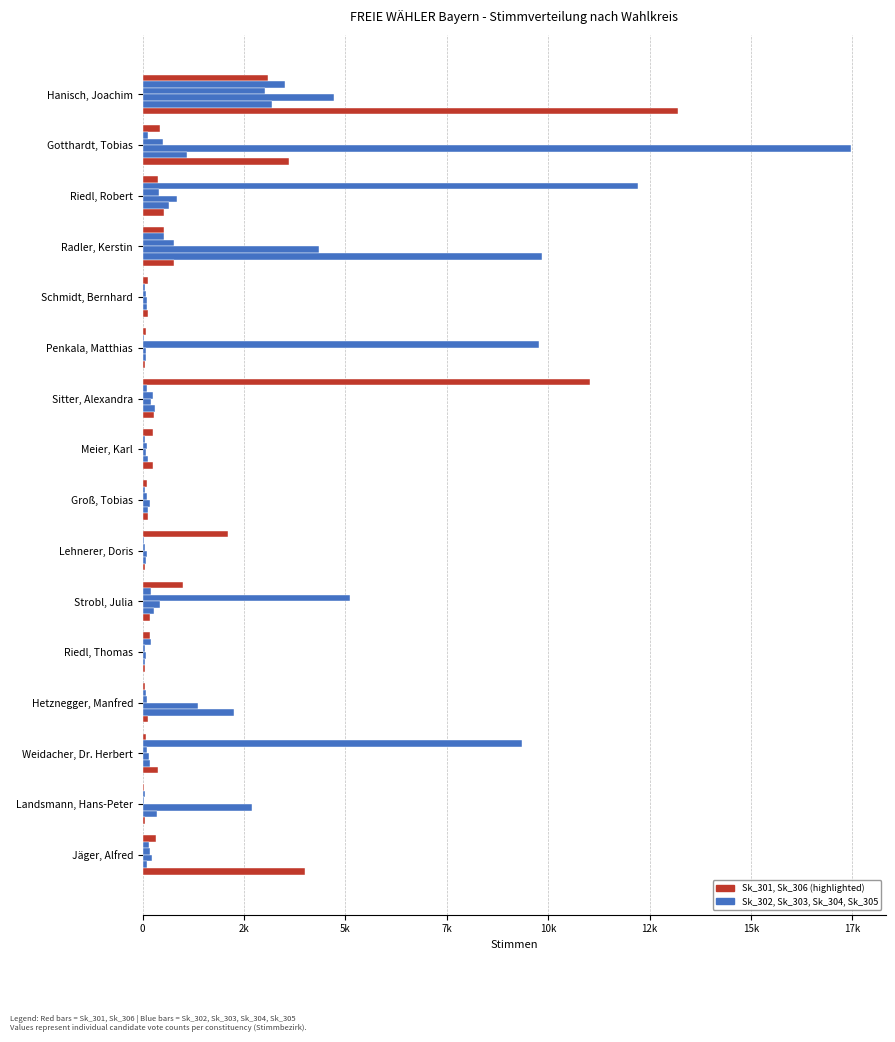

The Sk_303 series shows 39 at Landsmann, Hans-Peter. True or false?

True